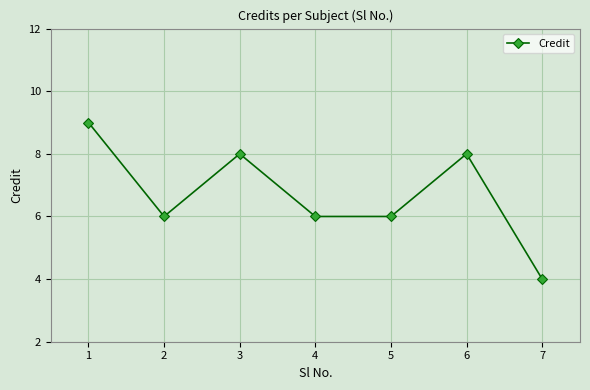

Reading left to right, what are all the values shown in this chart?

9	6	8	6	6	8	4